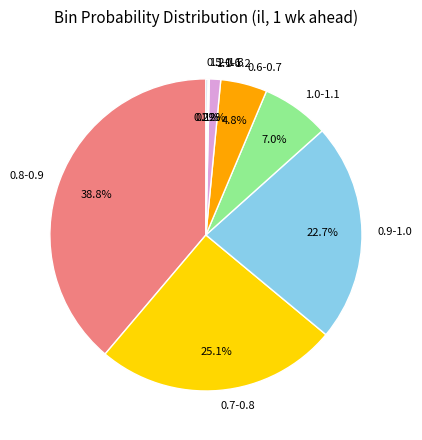

Which category has the biggest portion of the pie?

0.8-0.9